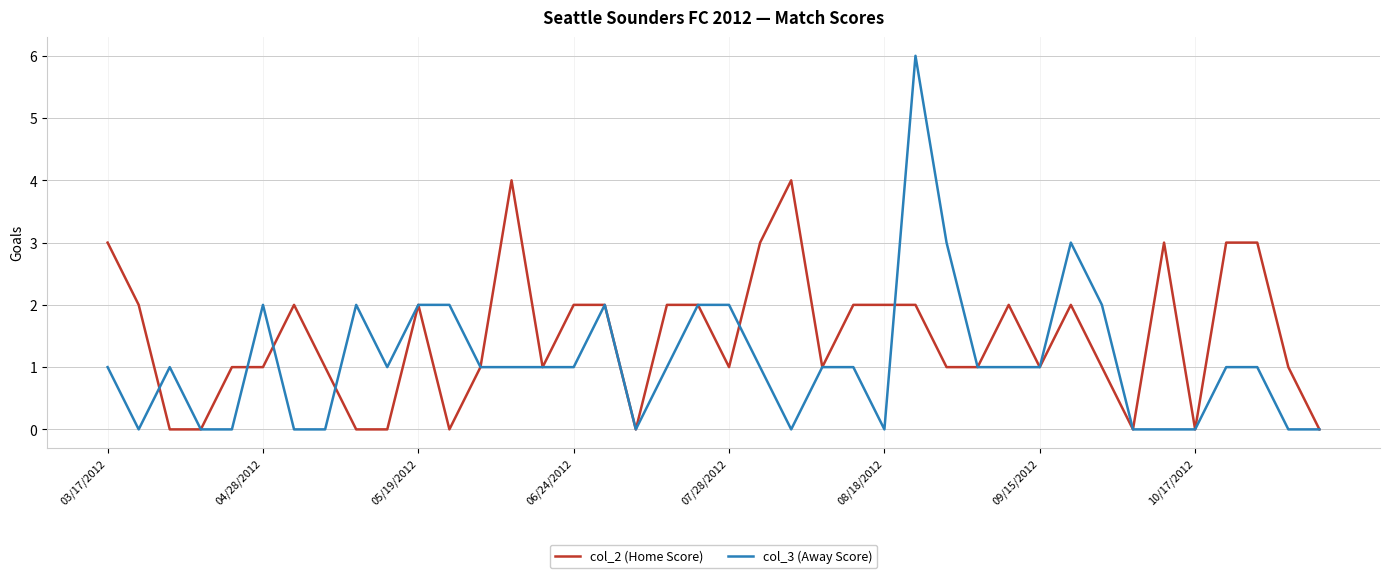

Which series has the widest spread of values?

col_3 (Away Score)